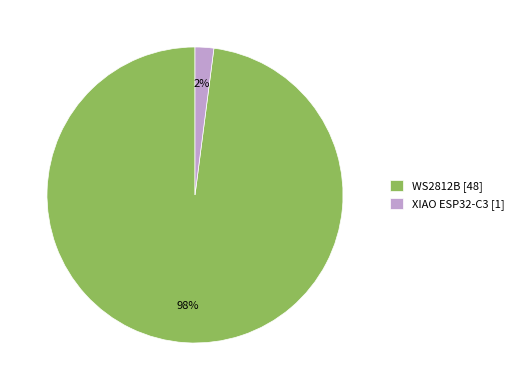

True or false: WS2812B accounts for 98% of the total.

True